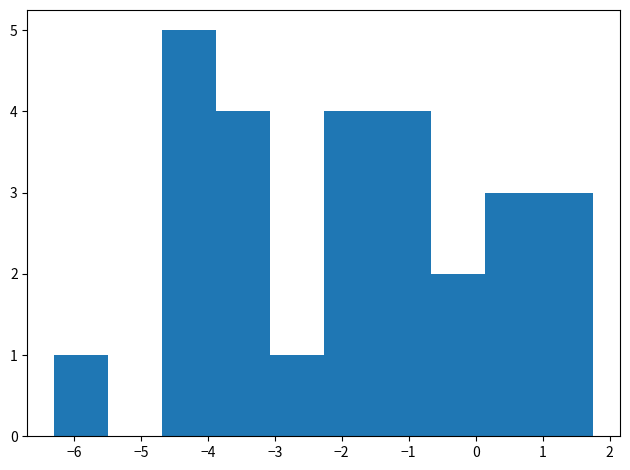

Which range on the x-axis has the tallest bar?

-4.7 to -3.9